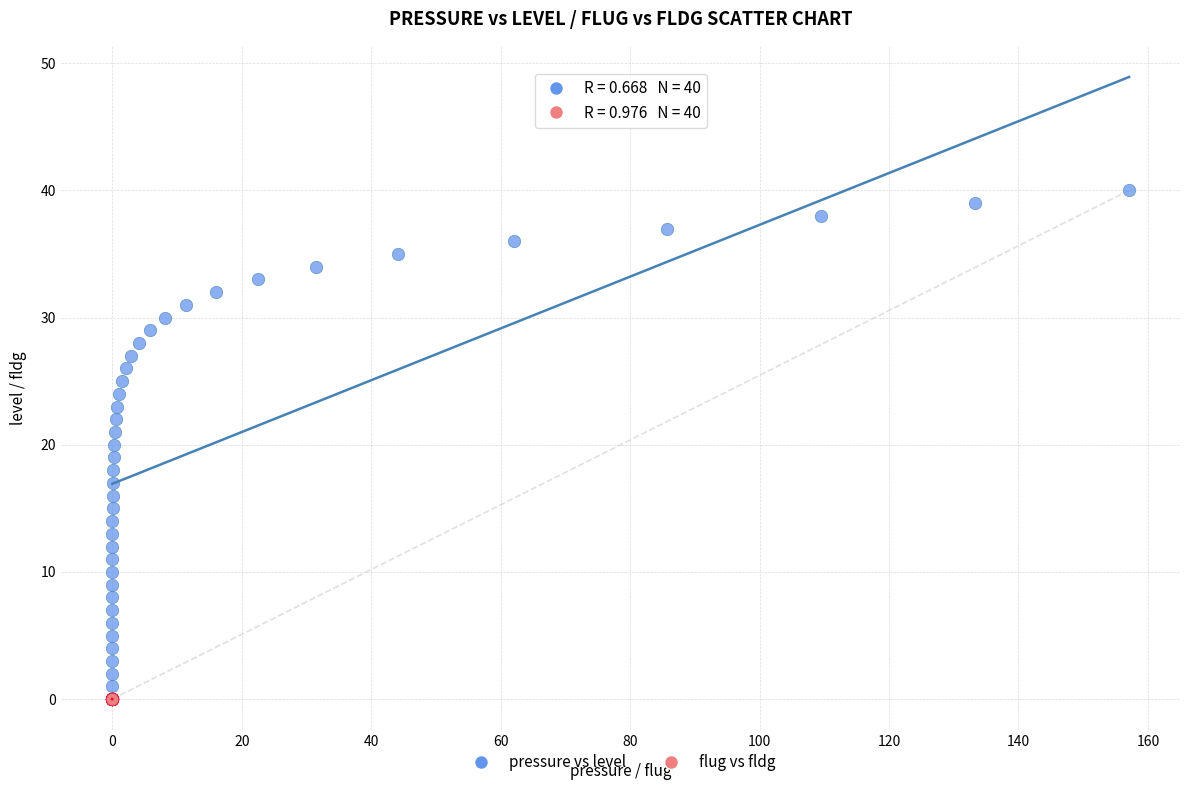

Which series has the widest spread of Y values?

pressure vs level